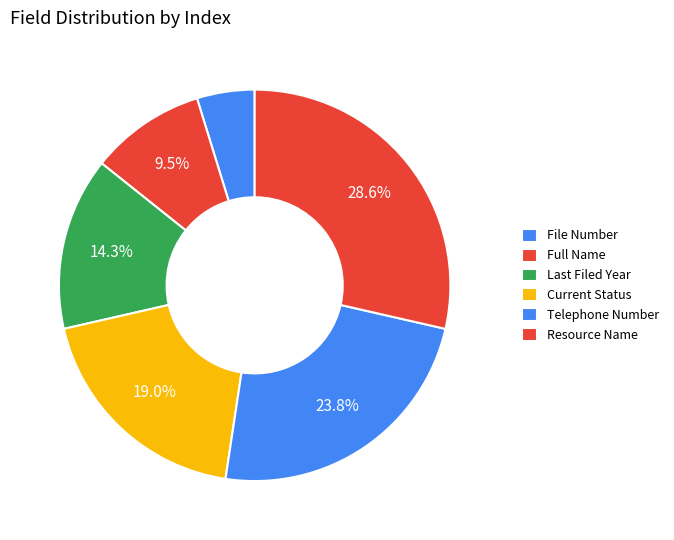

Rank the categories by value from lowest to highest.

File Number, Full Name, Last Filed Year, Current Status, Telephone Number, Resource Name